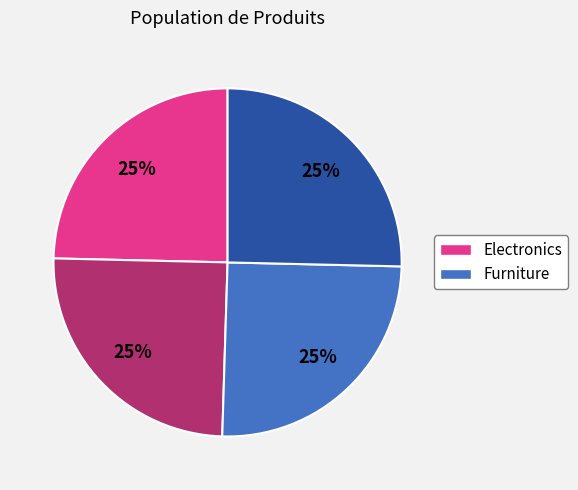

Is there a majority slice in this chart?

No